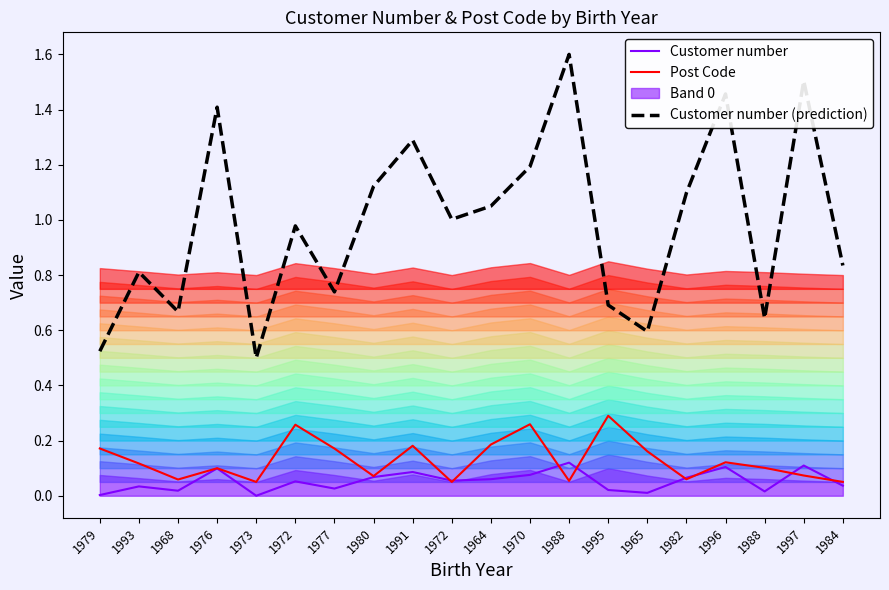

What is the total value across all series at 1997?

1.7